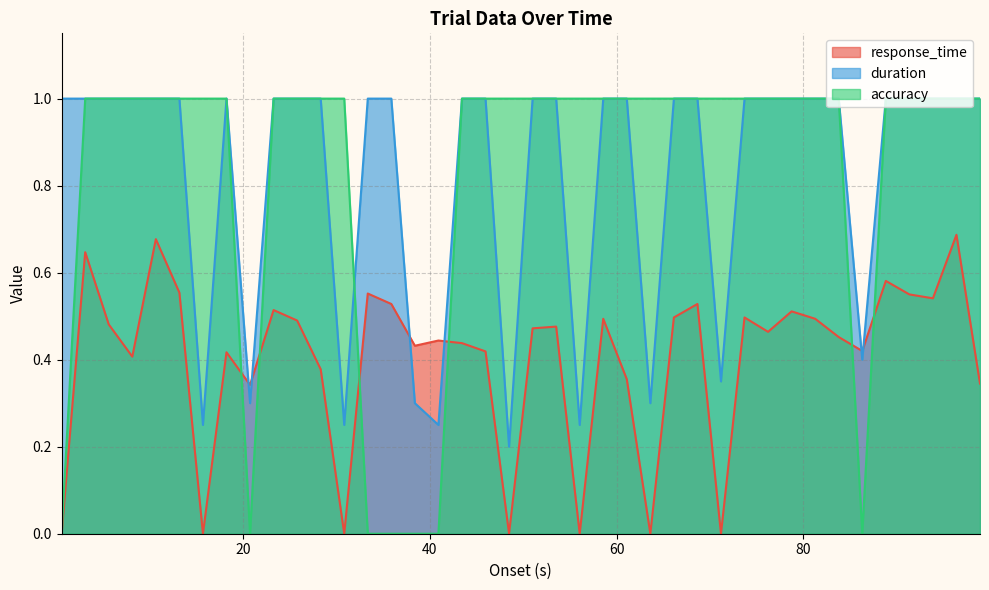

Reading left to right, what are all the values shown in this chart?

response_time: 0.0	0.6	0.5	0.4	0.7	0.6	0.0	0.4	0.3	0.5	0.5	0.4	0.0	0.6	0.5	0.4	0.4	0.4	0.4	0.0	0.5	0.5	0.0	0.5	0.4	0.0	0.5	0.5	0.0	0.5	0.5	0.5	0.5	0.5	0.4	0.6	0.6	0.5	0.7	0.3
duration: 1.0	1.0	1.0	1.0	1.0	1.0	0.2	1.0	0.3	1.0	1.0	1.0	0.2	1.0	1.0	0.3	0.2	1.0	1.0	0.2	1.0	1.0	0.2	1.0	1.0	0.3	1.0	1.0	0.3	1.0	1.0	1.0	1.0	1.0	0.4	1.0	1.0	1.0	1.0	1.0
accuracy: 0.0	1.0	1.0	1.0	1.0	1.0	1.0	1.0	0.0	1.0	1.0	1.0	1.0	0.0	0.0	0.0	0.0	1.0	1.0	1.0	1.0	1.0	1.0	1.0	1.0	1.0	1.0	1.0	1.0	1.0	1.0	1.0	1.0	1.0	0.0	1.0	1.0	1.0	1.0	1.0